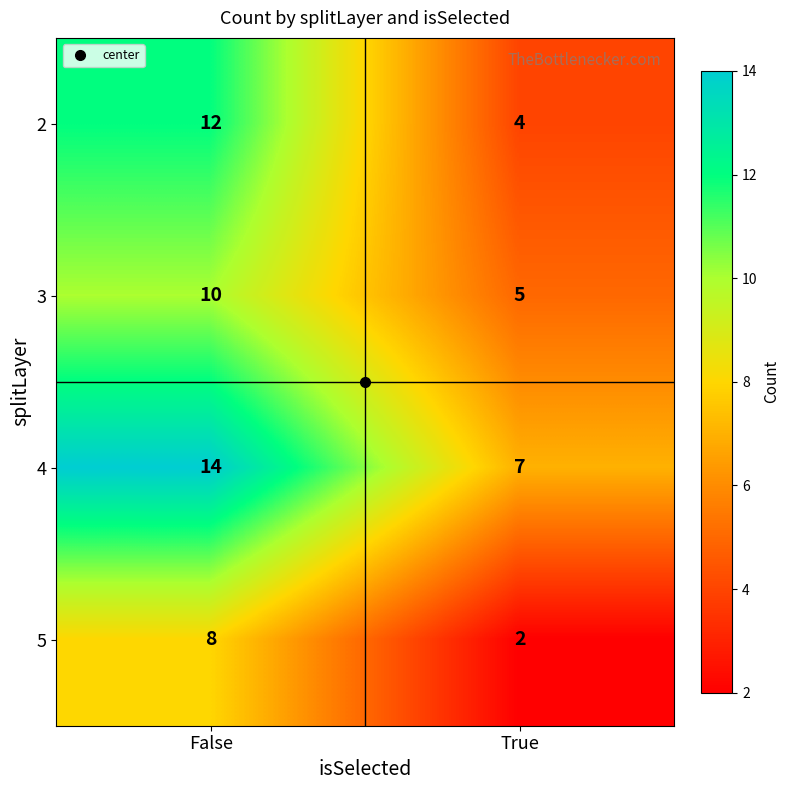

What is the spread (max minus min) of values at True?

5